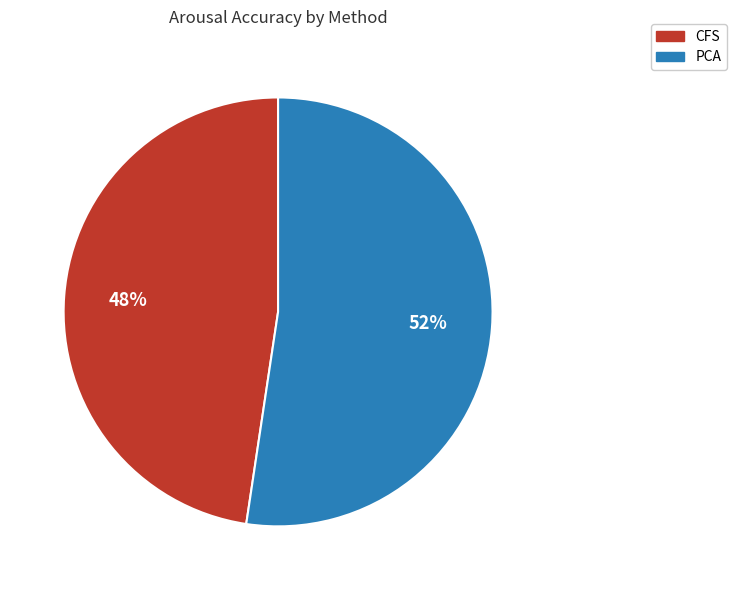

To the nearest percent, what percentage of the pie is PCA?

52%